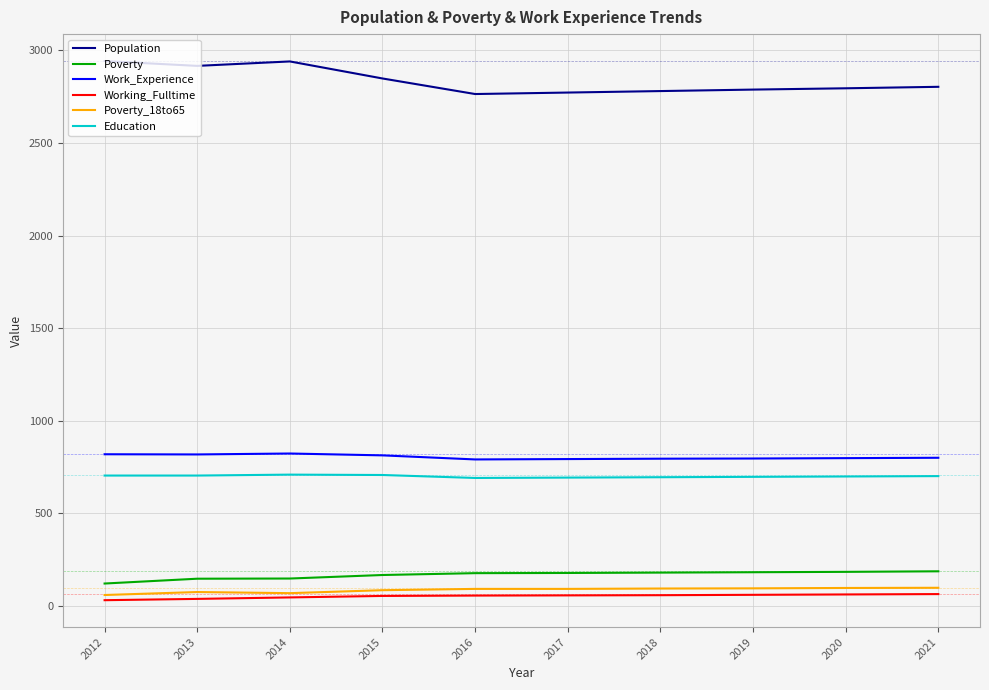

Is the value of Poverty at 2021 greater than the value of Population at 2019?

No